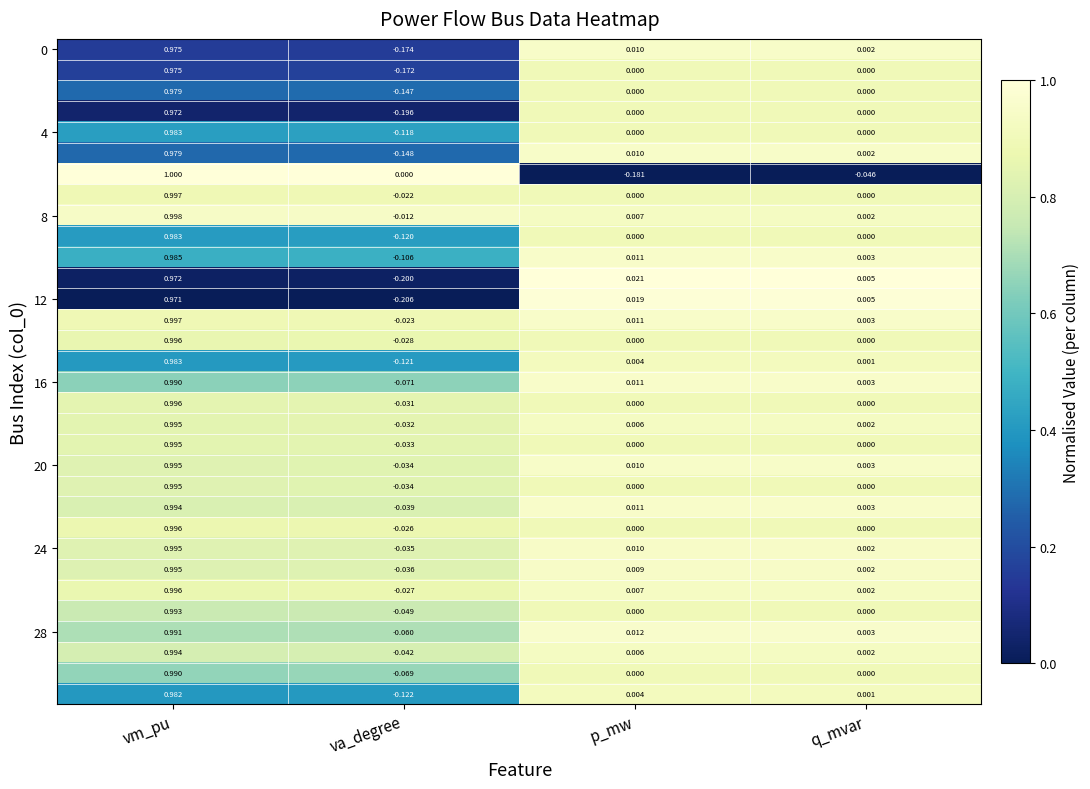

Count the number of data series in this chart.

32